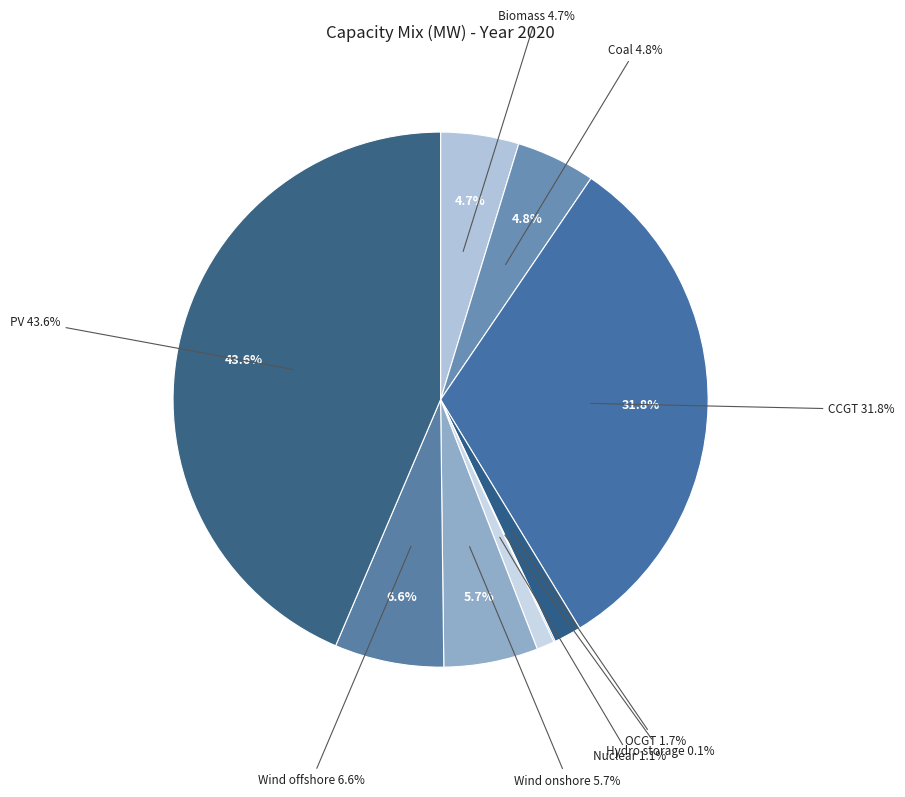

Does Hydro ROR account for over 50% of the chart?

No